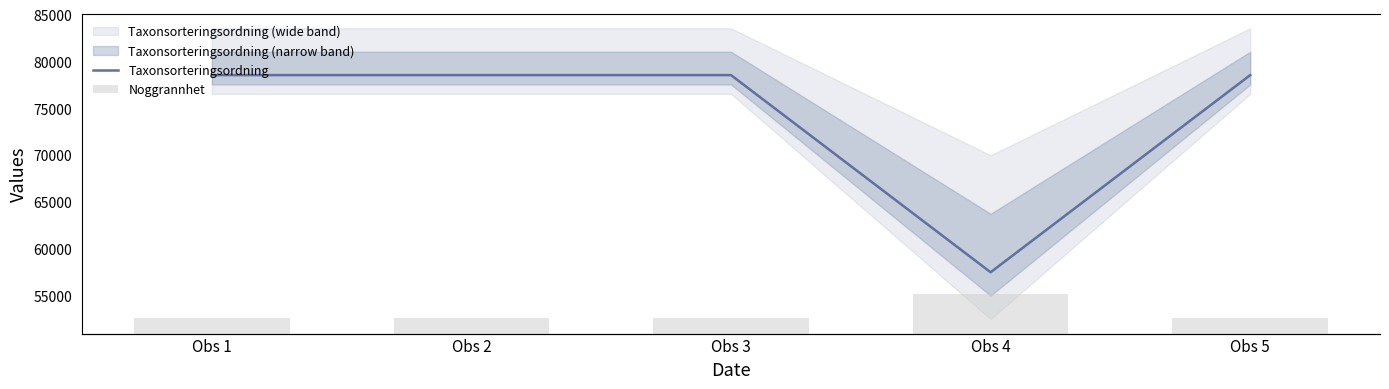

Is the value of Taxonsorteringsordning at Obs 4 greater than the value of Noggrannhet at Obs 1?

Yes